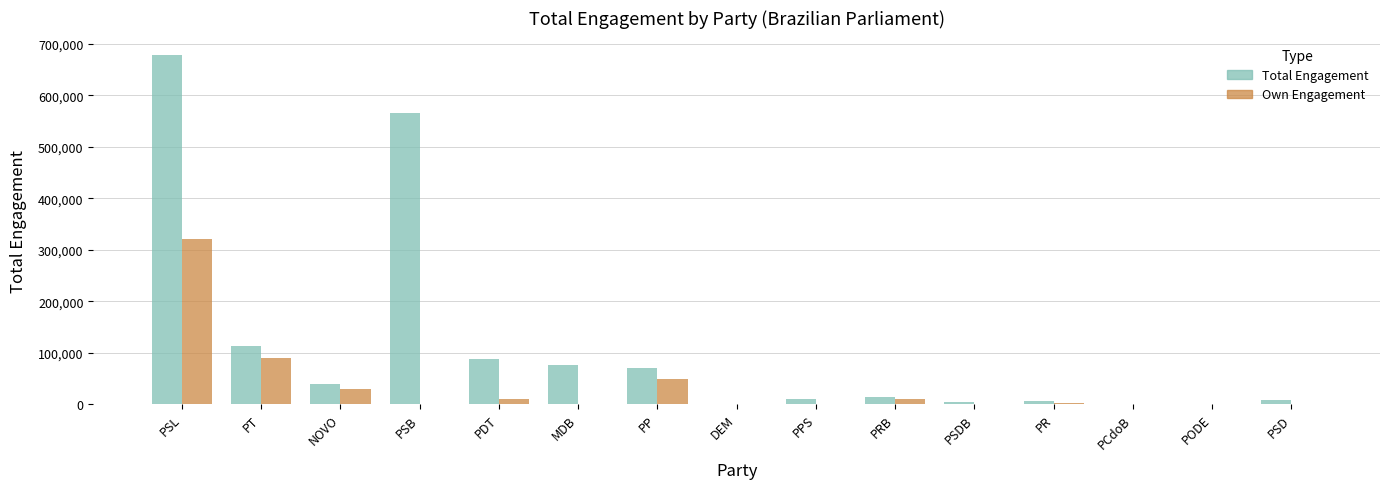

Which series changed the most between MDB and PODE?

Total Engagement